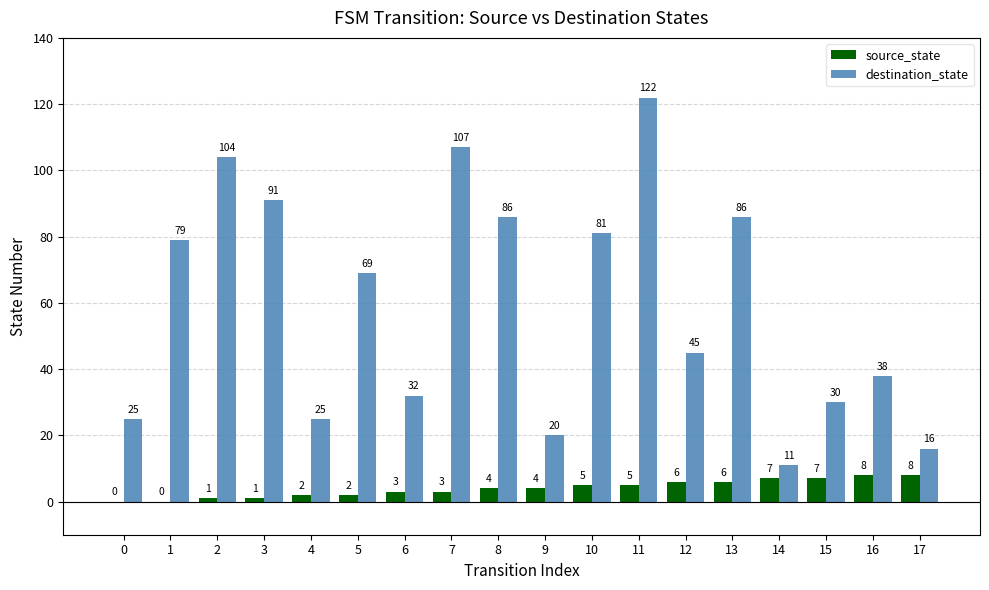

What is the difference between the destination_state values at 1 and 14?

68